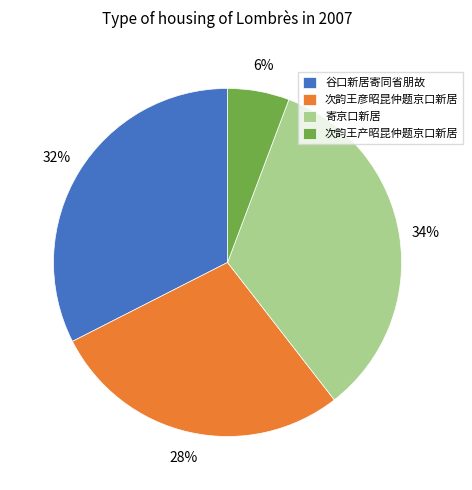

Is there a majority slice in this chart?

No